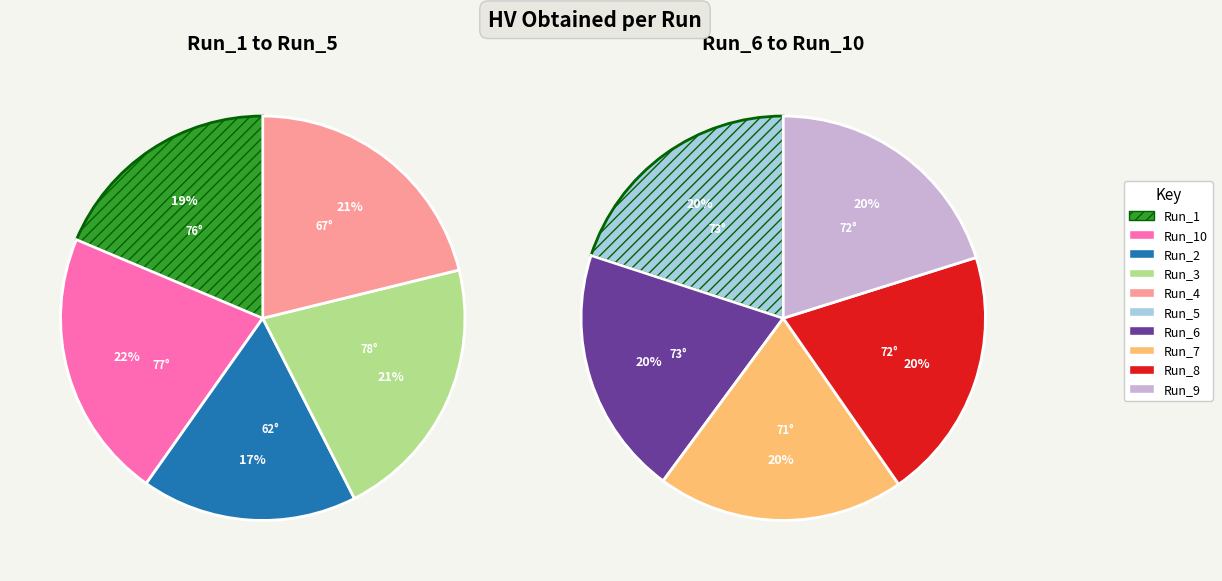

Does Run_6 represent more than half of the total?

No